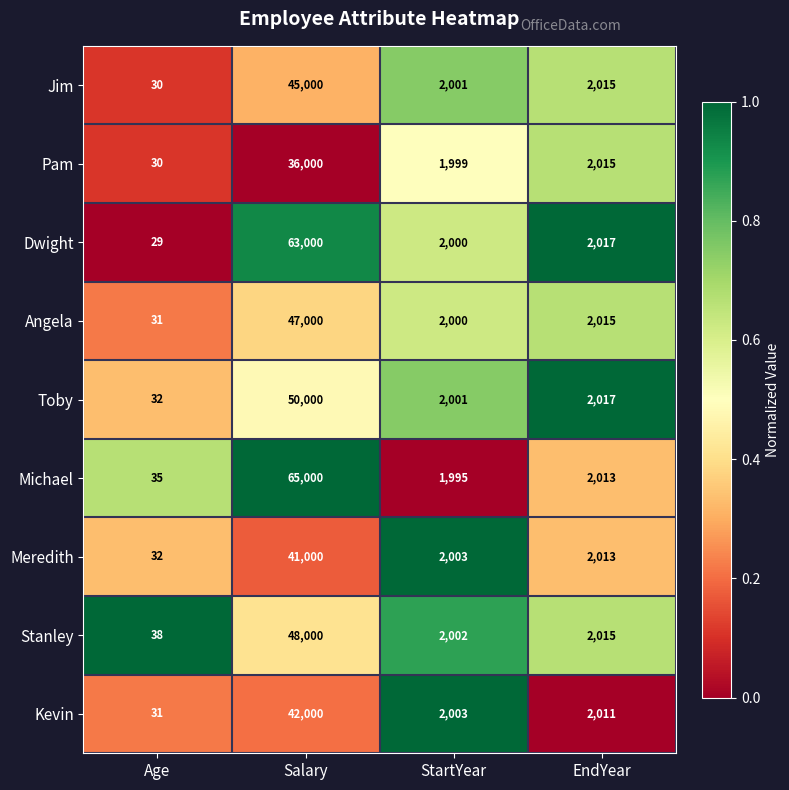

Which series has the largest range (max minus min)?

Michael